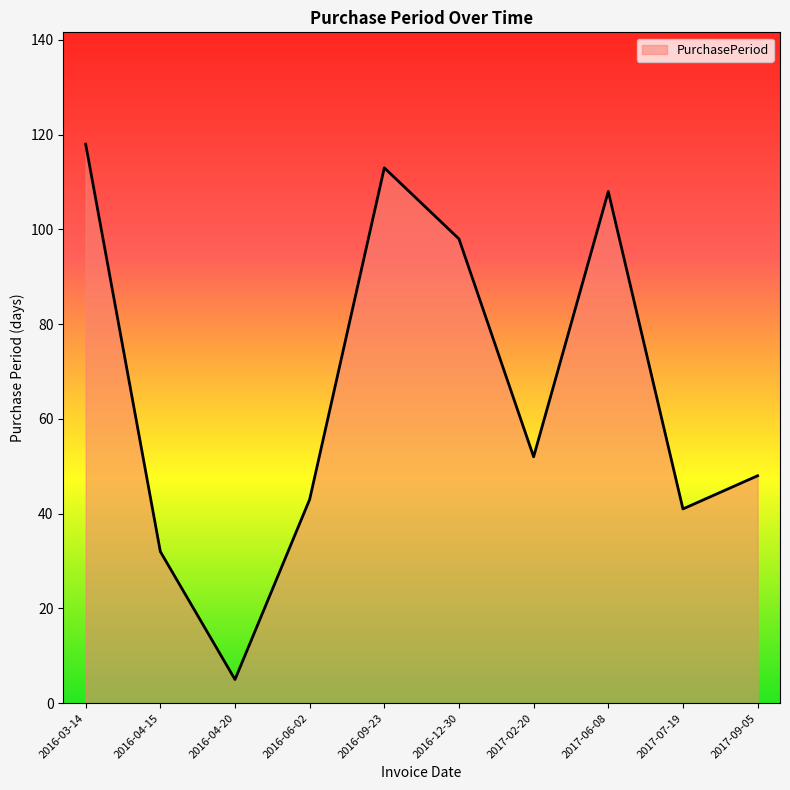

Which label corresponds to the smallest value in the chart?

2016-04-20